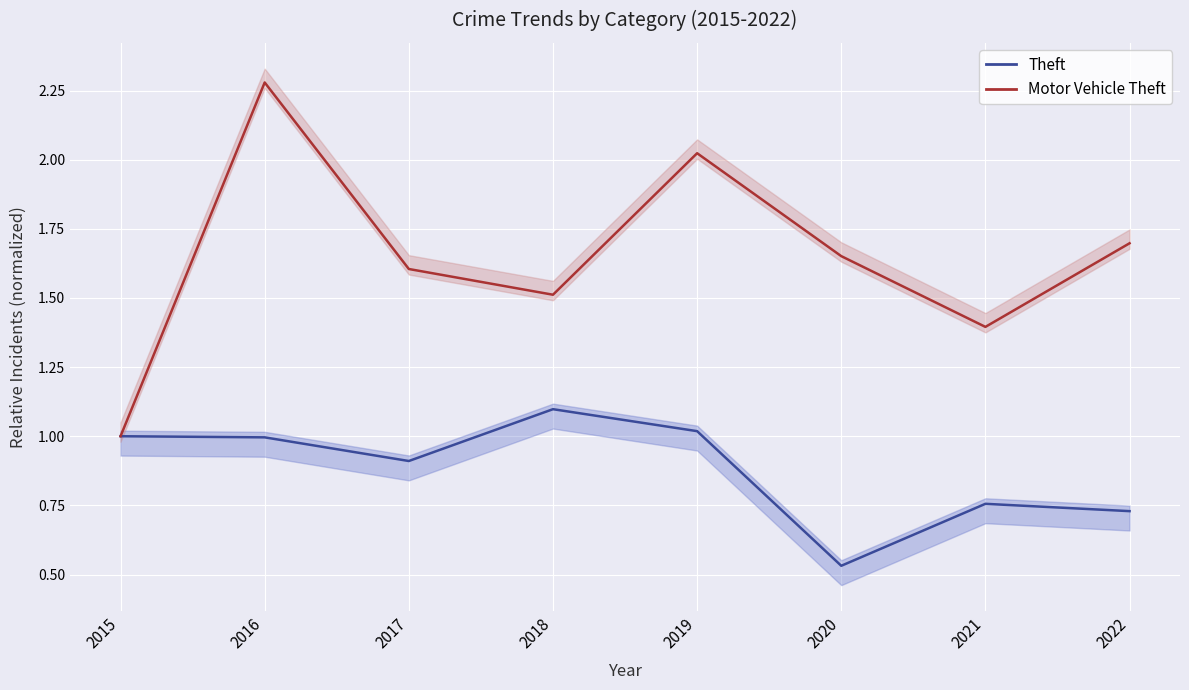

Is the value of Theft at 2018 greater than the value of Motor Vehicle Theft at 2021?

No